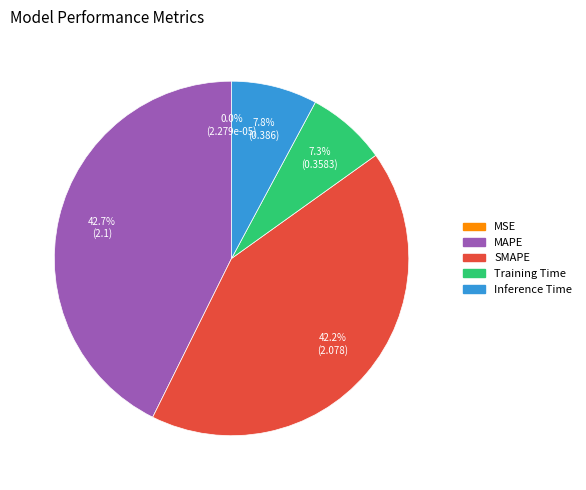

True or false: Training Time accounts for 7% of the total.

True